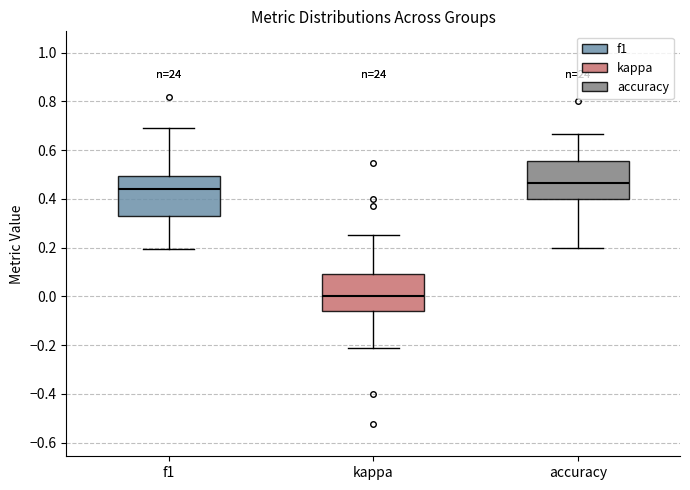

Reading left to right, transcribe this box plot: for each box, give where its median line is, the range the box spans, and where its two whiskers end, as read against the y-axis. The values are not printed on the chart, so give them approximately, as read against the axis.

f1: median 0.44, box 0.34 to 0.50, whiskers 0.20 to 0.70
kappa: median 0.00, box -0.06 to 0.10, whiskers -0.22 to 0.26
accuracy: median 0.46, box 0.40 to 0.56, whiskers 0.20 to 0.66